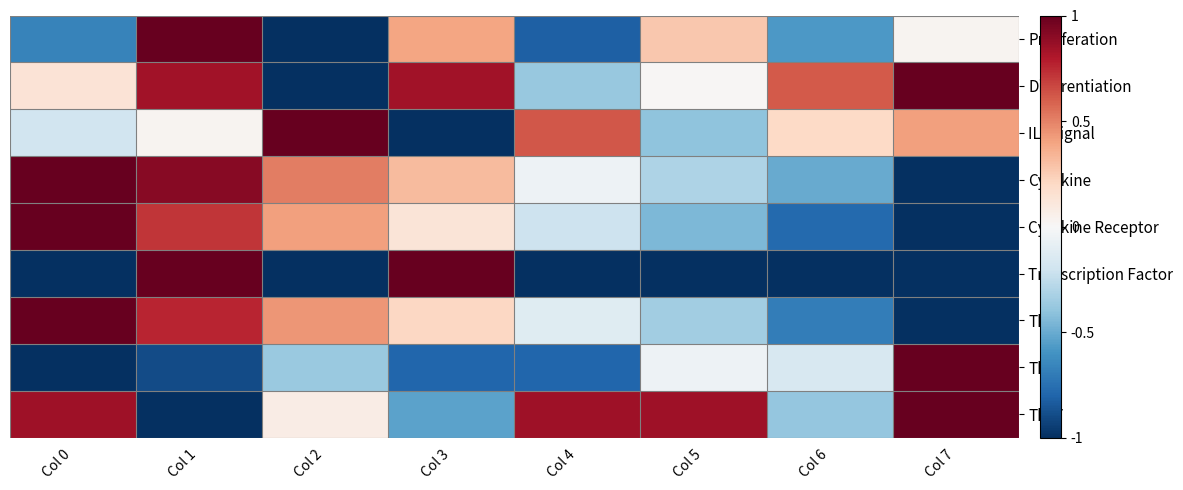

How many data points does each series have?

8